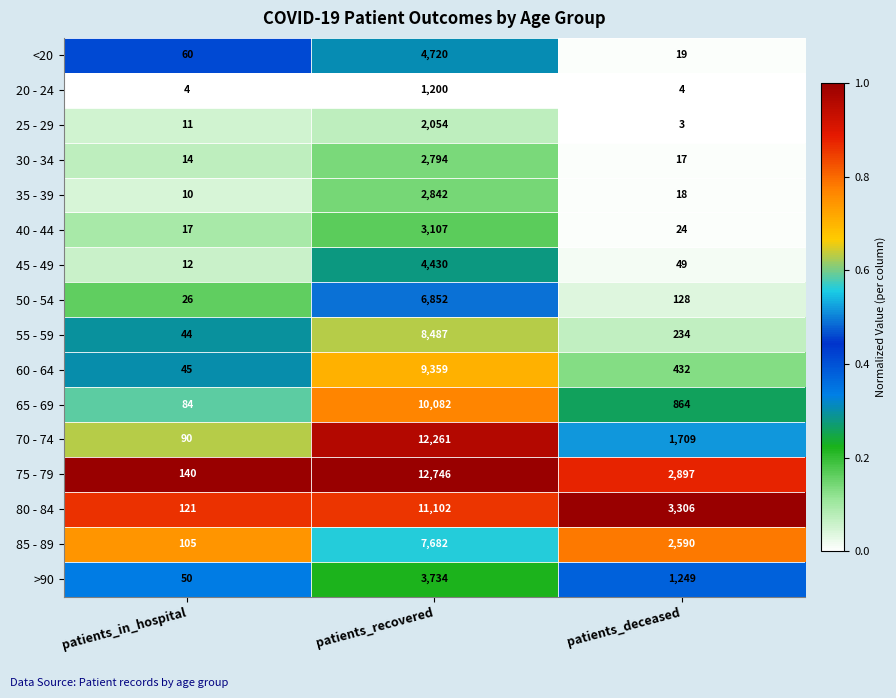

List the labels in order of 25 - 29 value, largest first.

patients_recovered, patients_in_hospital, patients_deceased